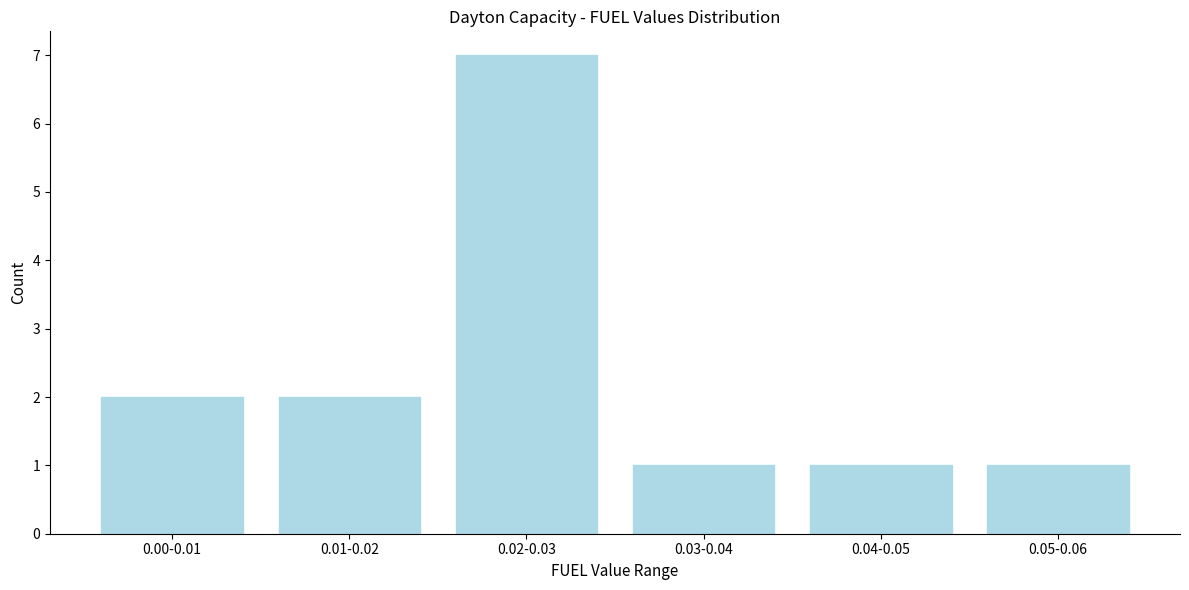

Reading left to right, list all the values displayed in this chart.

2	2	7	1	1	1